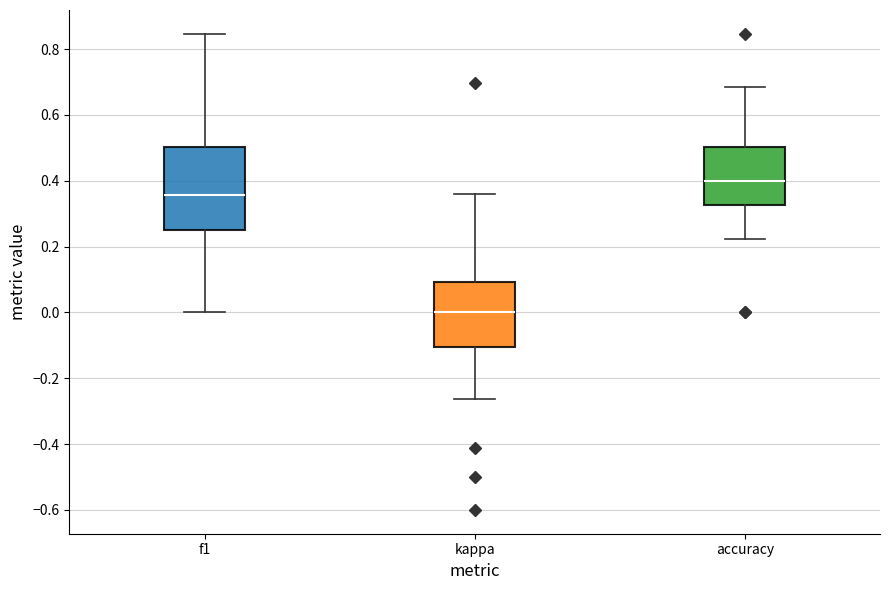

Reading left to right, transcribe this box plot: for each box, give where its median line is, the range the box spans, and where its two whiskers end, as read against the y-axis. The values are not printed on the chart, so give them approximately, as read against the axis.

f1: median 0.36, box 0.26 to 0.50, whiskers 0.00 to 0.84
kappa: median 0.00, box -0.10 to 0.10, whiskers -0.26 to 0.36
accuracy: median 0.40, box 0.32 to 0.50, whiskers 0.22 to 0.68